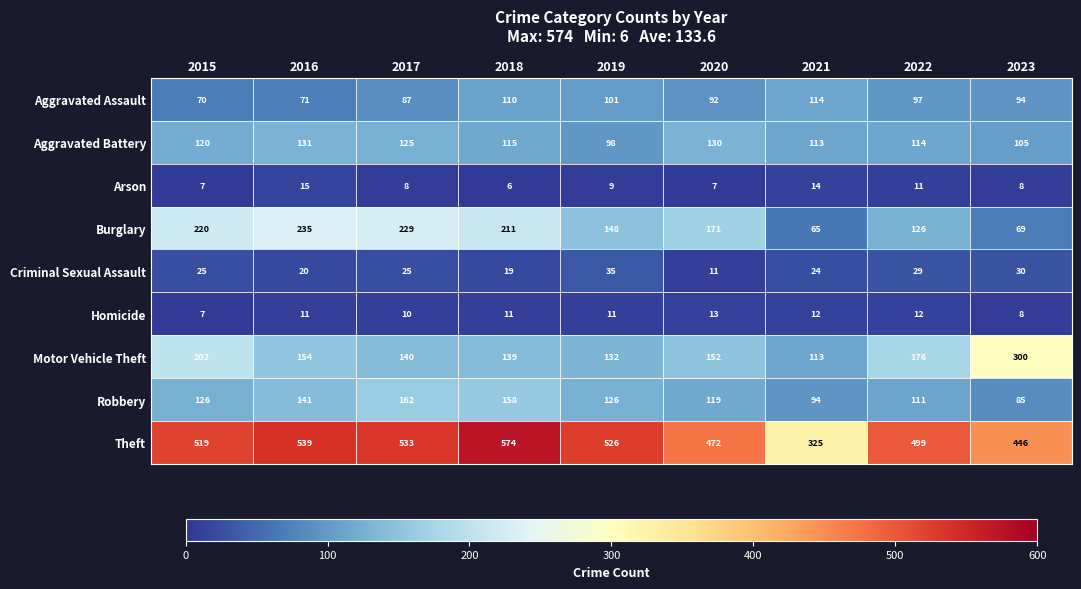

What is the average value of the Aggravated Battery series?

117